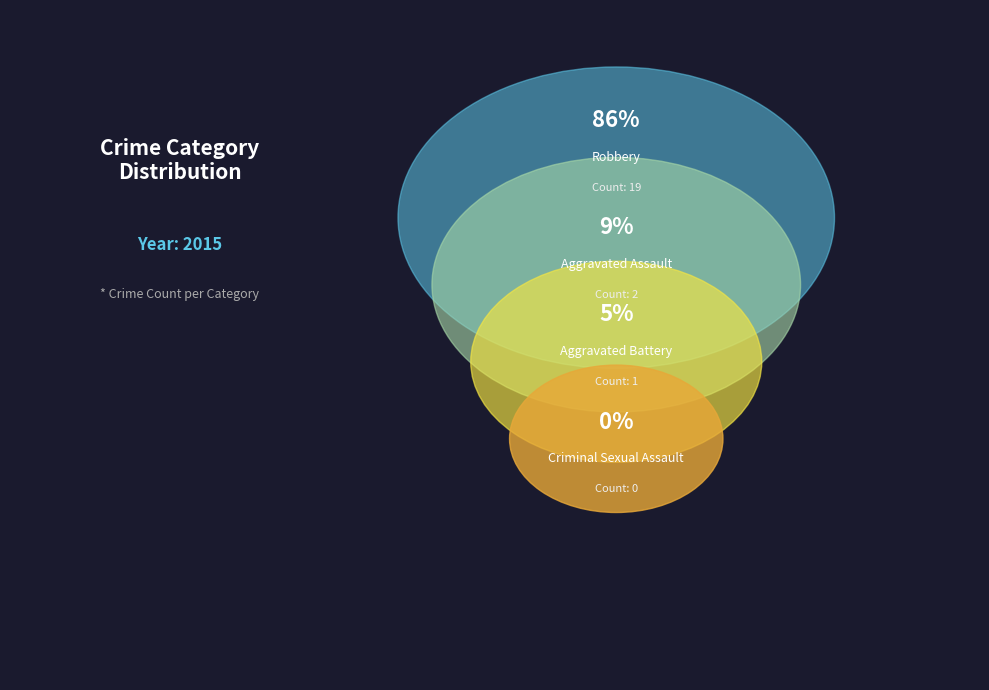

What is the smallest slice in the pie chart?

Criminal Sexual Assault